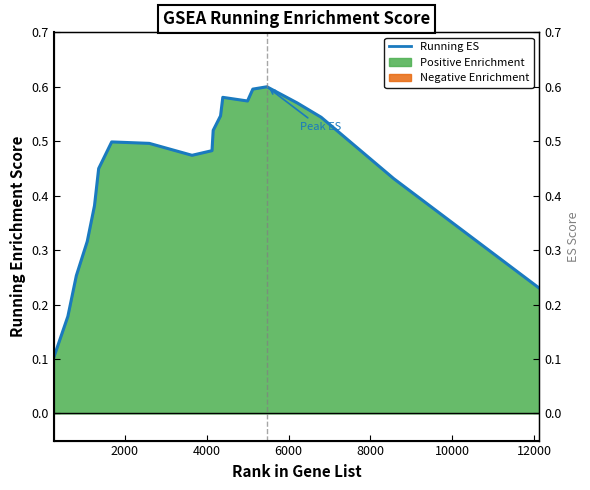

What is the label of the 14th point from the right?

12000